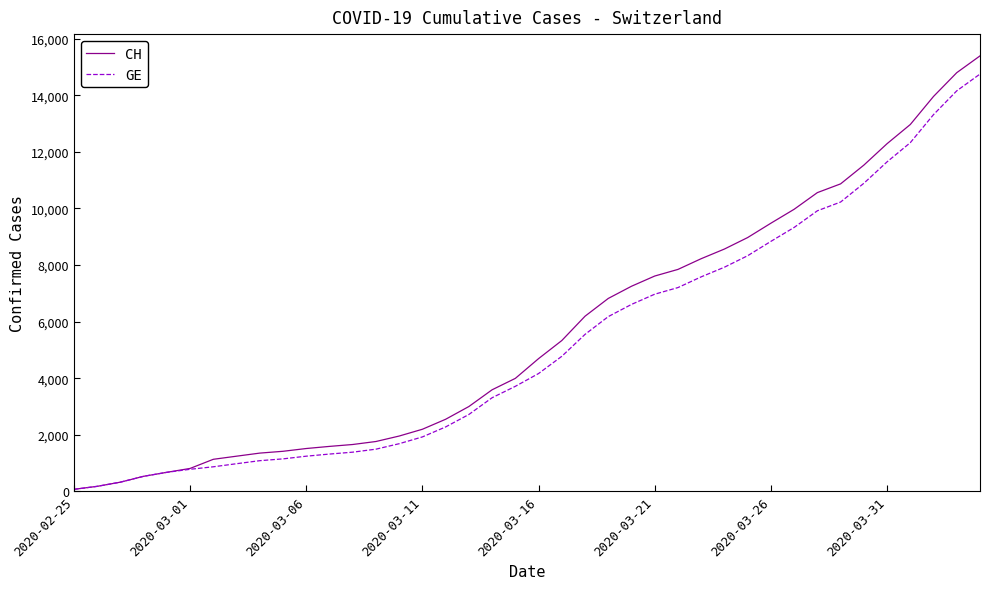

Which series has the widest spread of values?

CH